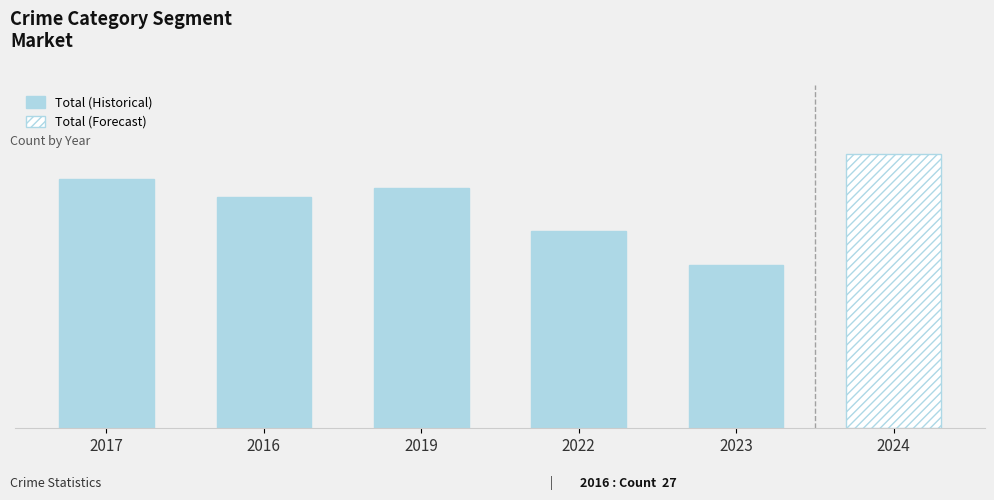

What is the label of the 5th bar from the right?

2017